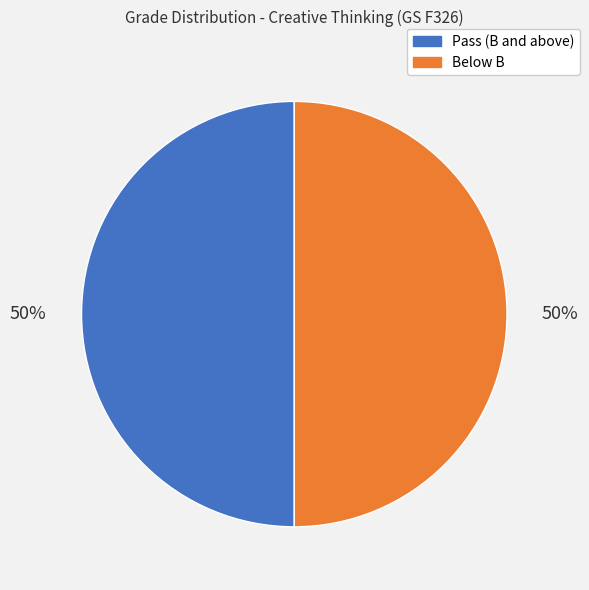

To the nearest percent, what is the average slice percentage?

50%